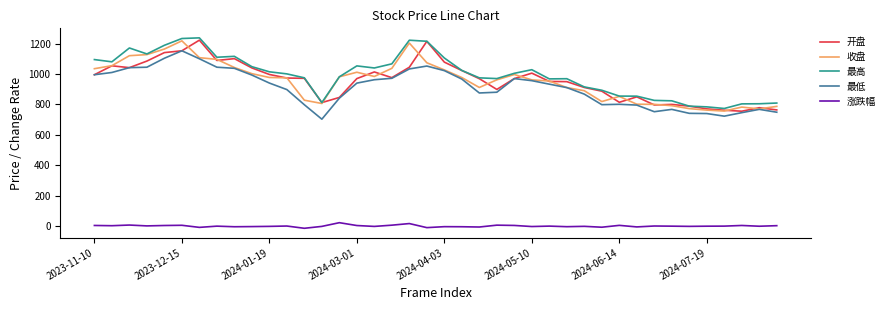

True or false: 开盘 and 涨跌幅 cross at least once.

False